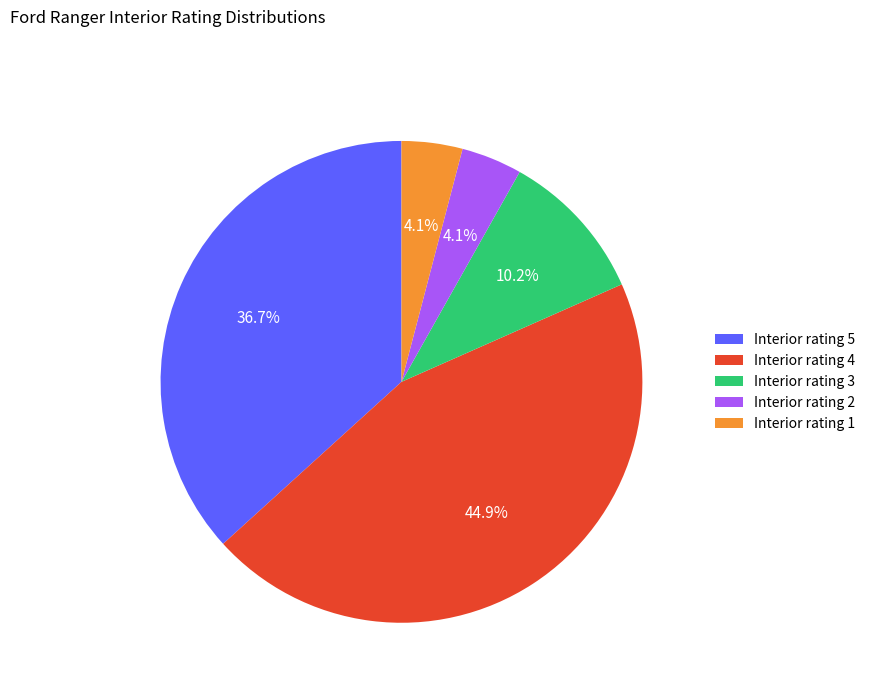

What percentage do Interior rating 1 and Interior rating 2 together represent?

8.2%